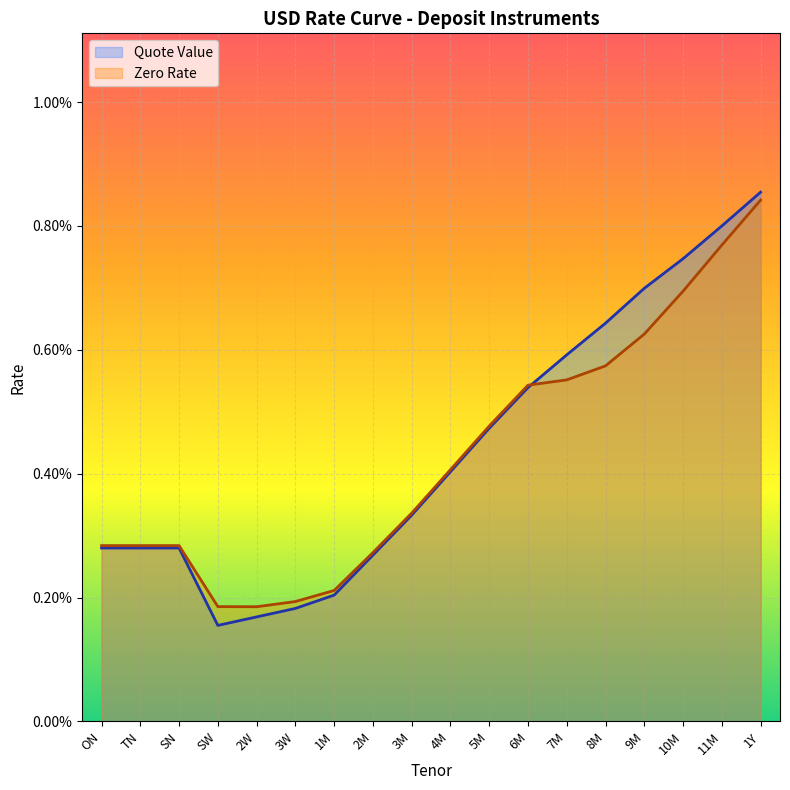

How many distinct data groups are displayed?

2